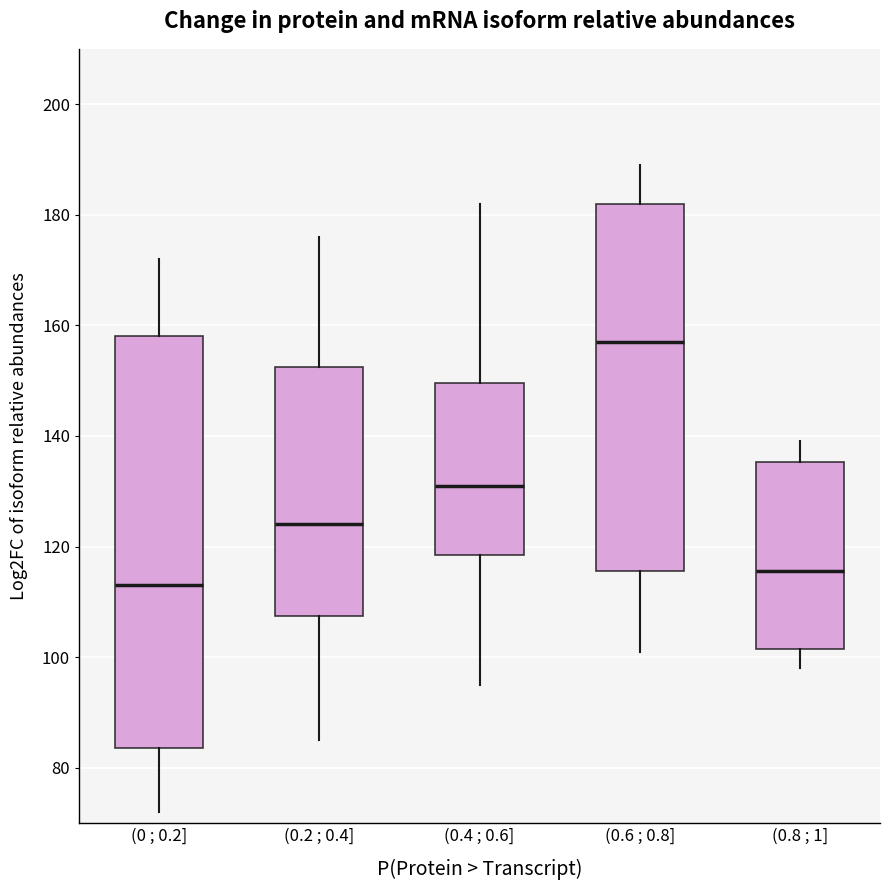

Where does the median line of the box for (0.6 ; 0.8] sit on the y-axis? The values are not printed on the chart, so give them approximately, as read against the axis.

158